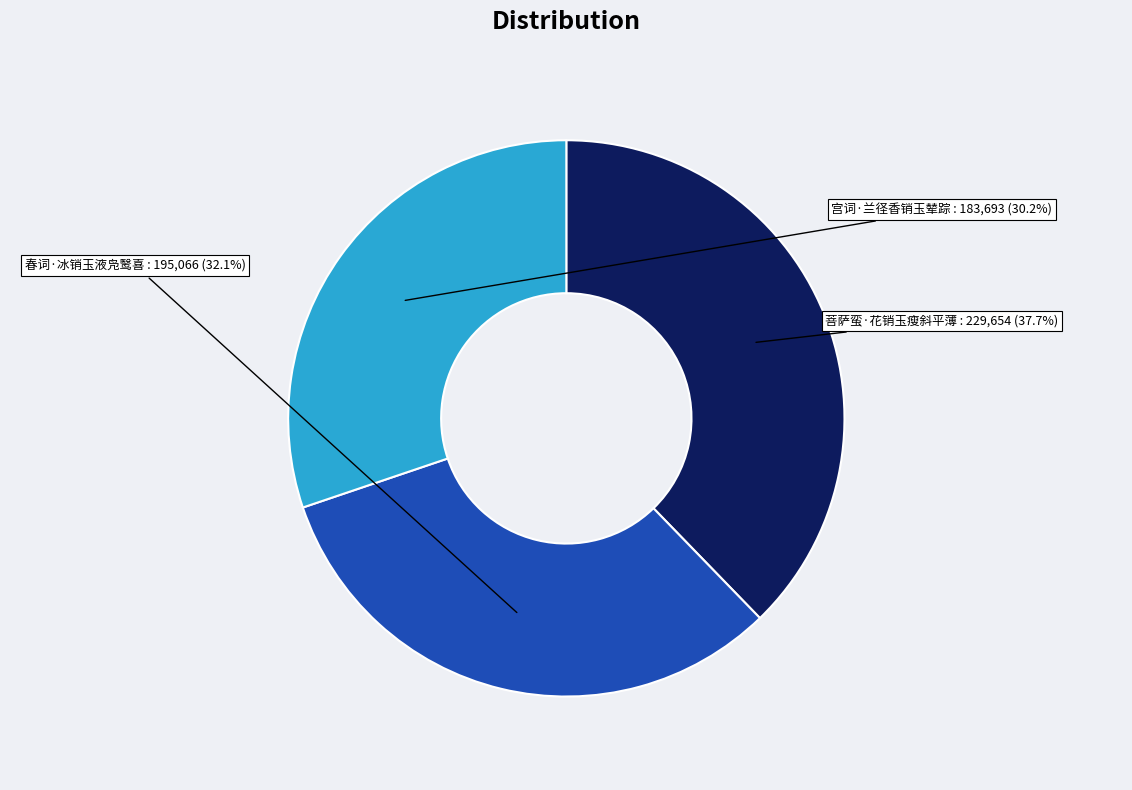

Between 菩萨蛮·花销玉瘦斜平薄 and 宫词·兰径香销玉辇踪, which is larger?

菩萨蛮·花销玉瘦斜平薄